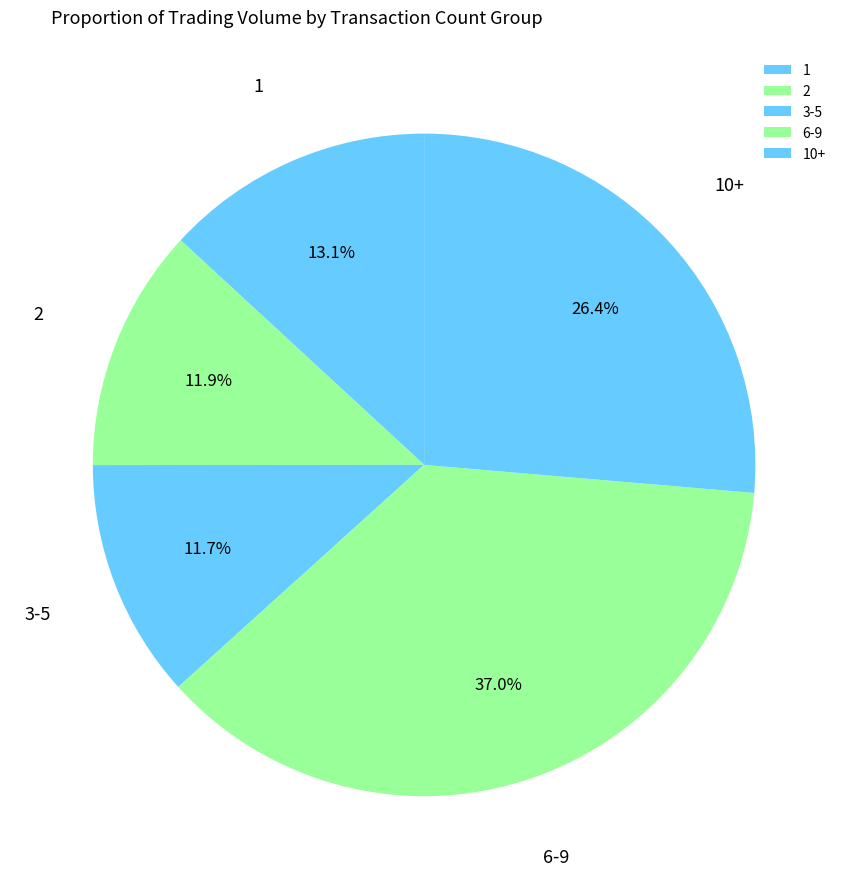

Which category has the biggest portion of the pie?

6-9